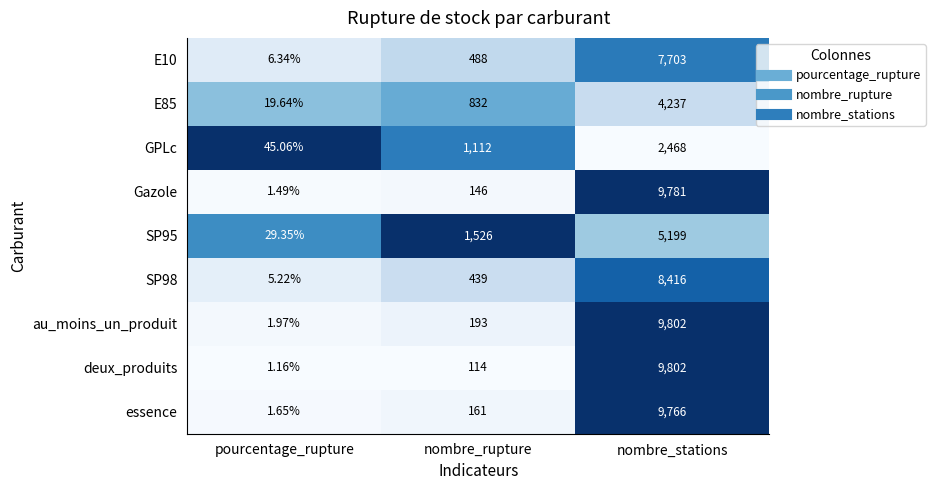

Is the value of SP95 at nombre_rupture greater than the value of SP98 at pourcentage_rupture?

Yes